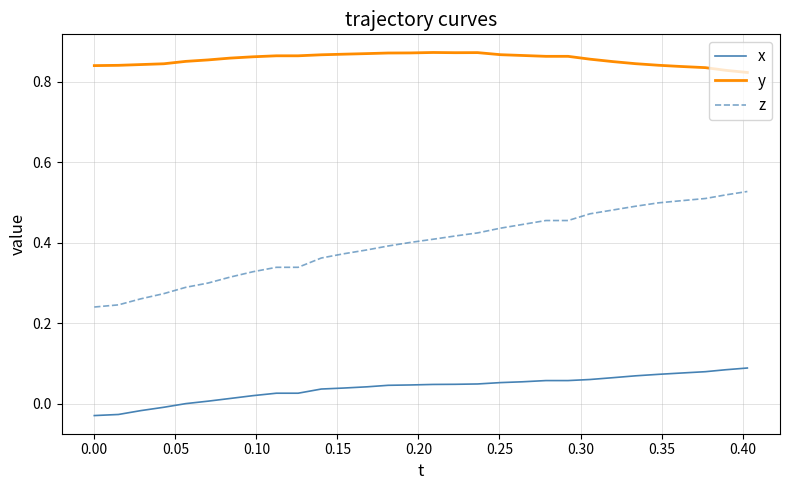

Which series has the largest range (max minus min)?

z